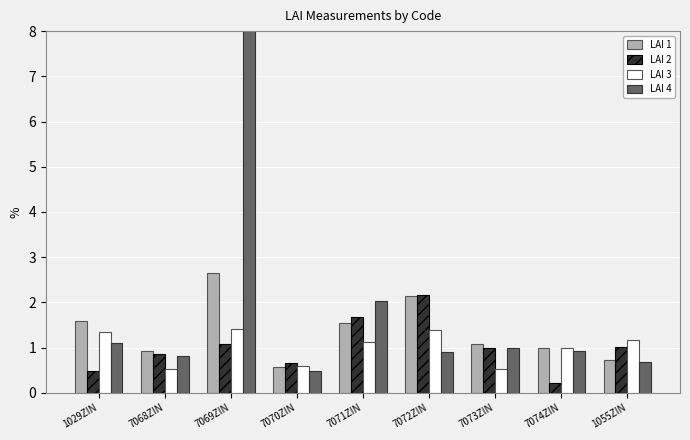

List the series in order of their peak value, highest first.

LAI 4, LAI 1, LAI 2, LAI 3